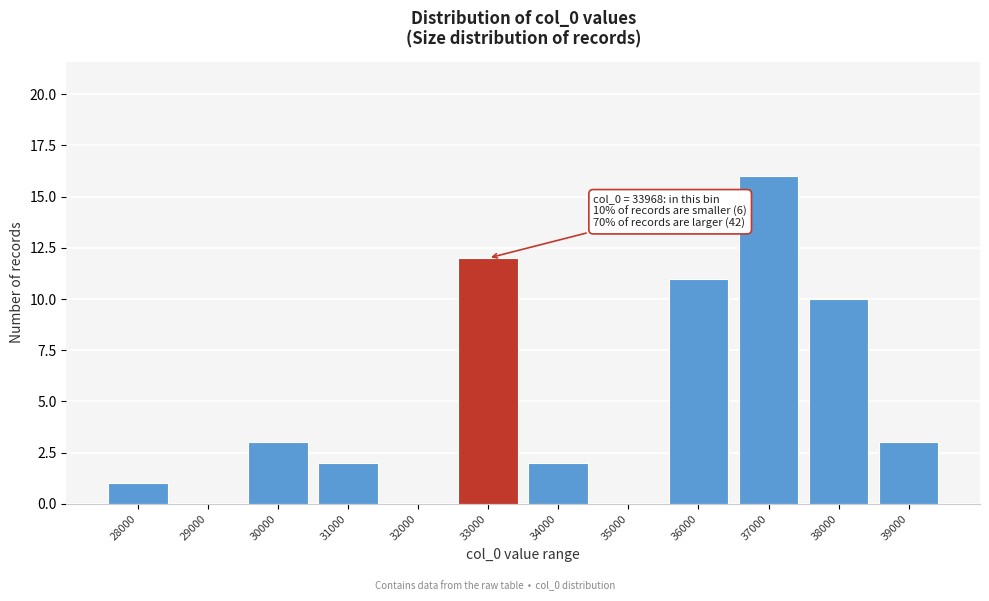

Reading left to right, what are all the values shown in this chart?

28000=1	29000=0	30000=3	31000=2	32000=0	33000=12	34000=2	35000=0	36000=11	37000=16	38000=10	39000=3